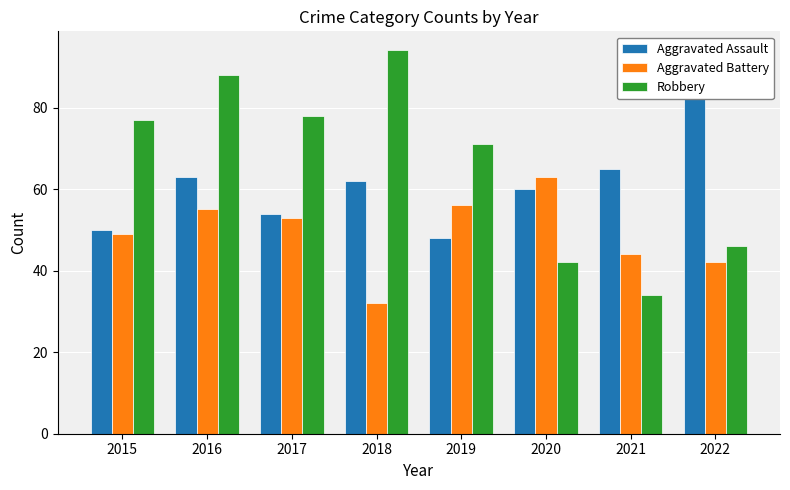

What are all the series names shown in the legend?

Aggravated Assault, Aggravated Battery, Robbery